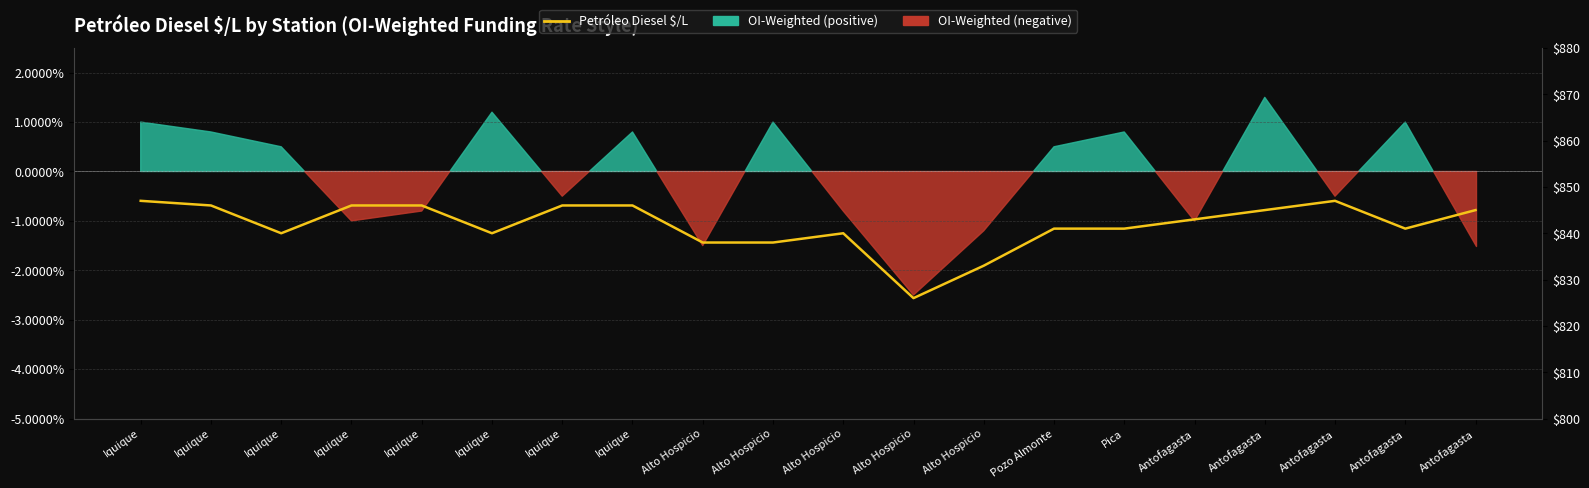

What is the maximum value shown in the chart?

847